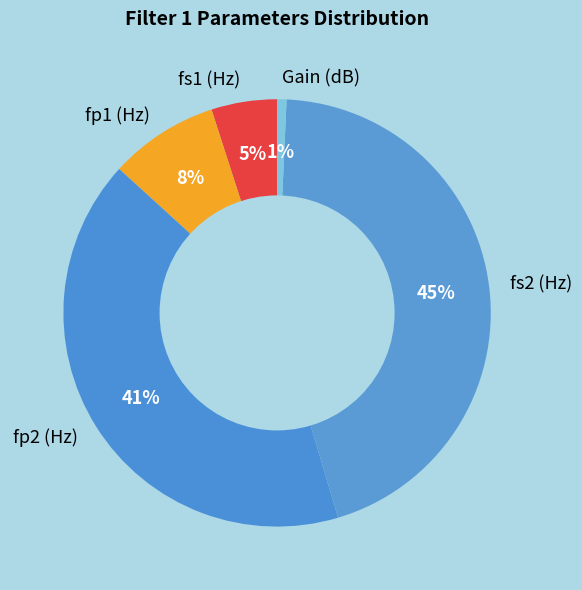

What percentage is the Gain (dB) slice, to the nearest percent?

1%